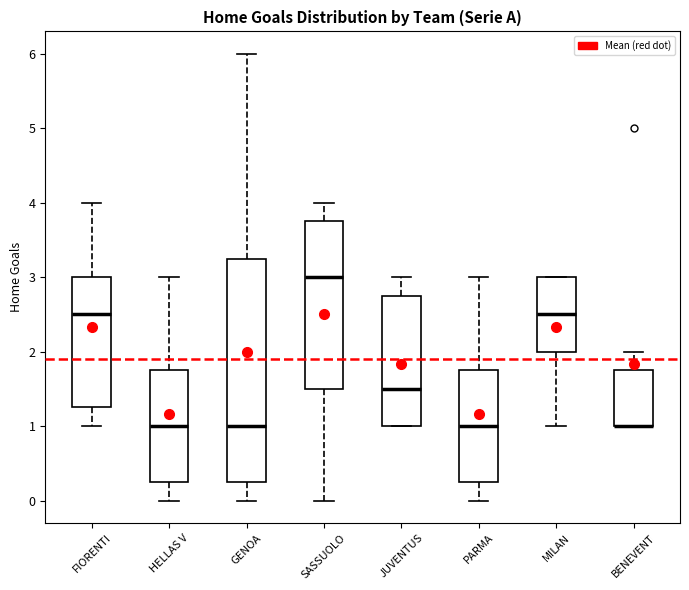

Which box is the tallest, from its lower edge to its upper edge?

GENOA